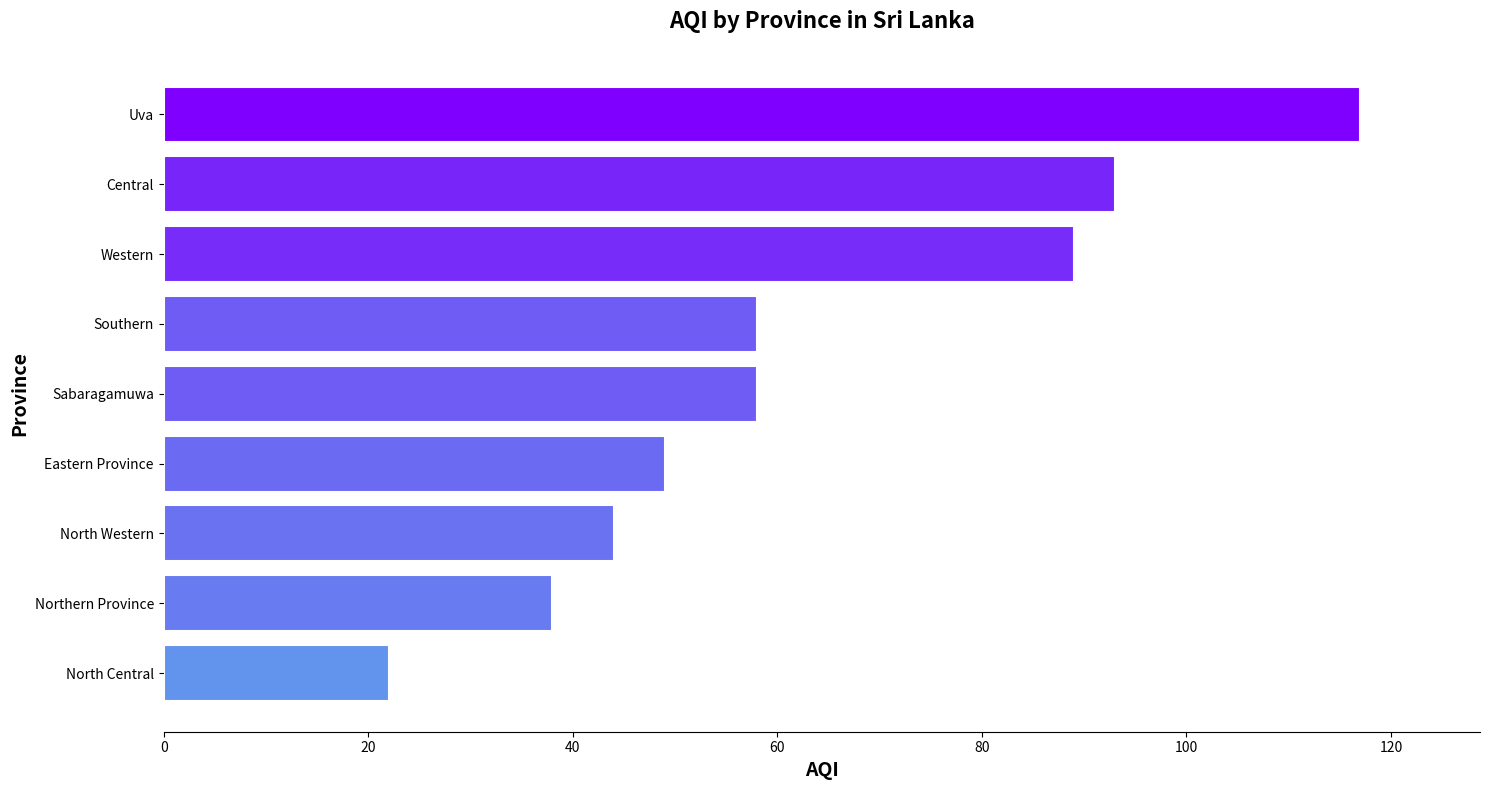

Reading bottom to top, list all the values displayed in this chart.

22	38	44	49	58	58	89	93	117